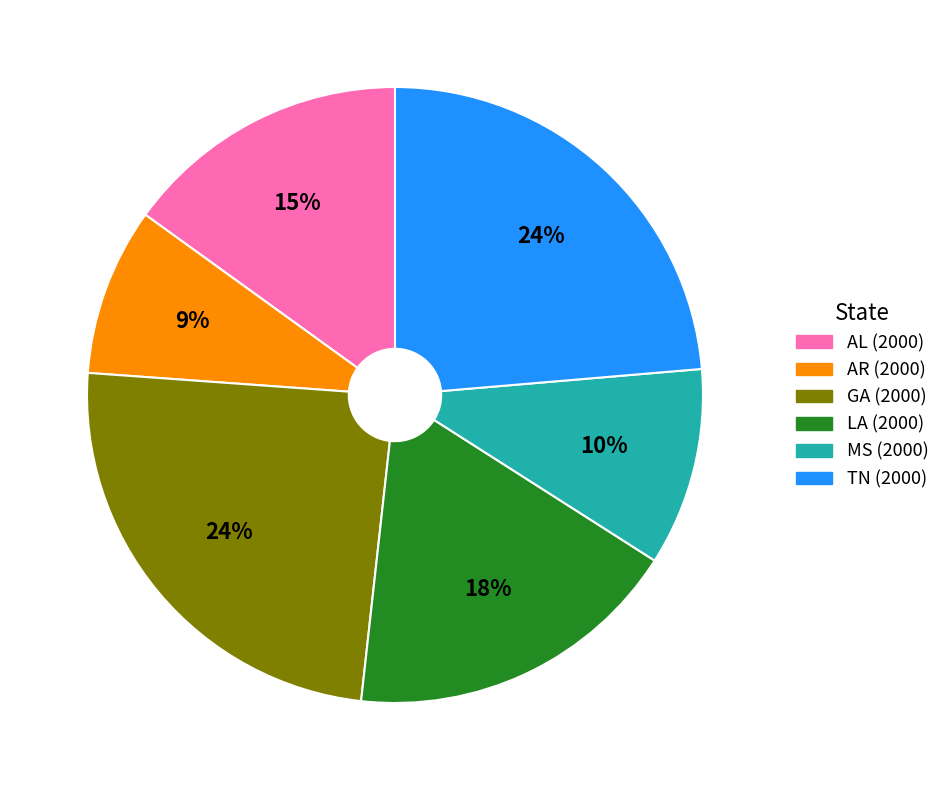

To the nearest percent, what percentage of the pie is MS (2000)?

10%